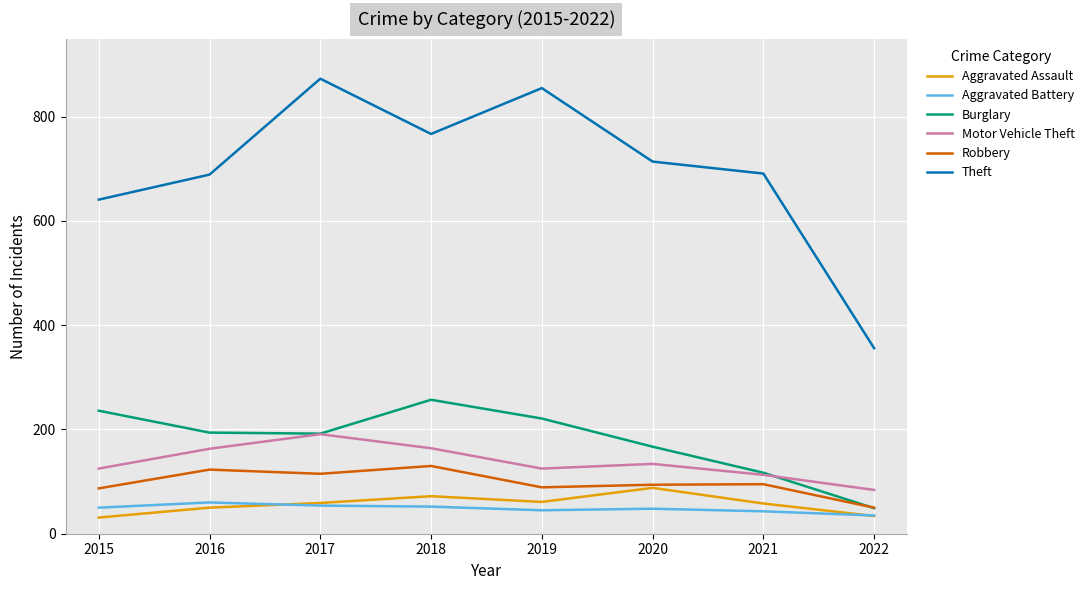

What is the sum of all Theft values?

5586